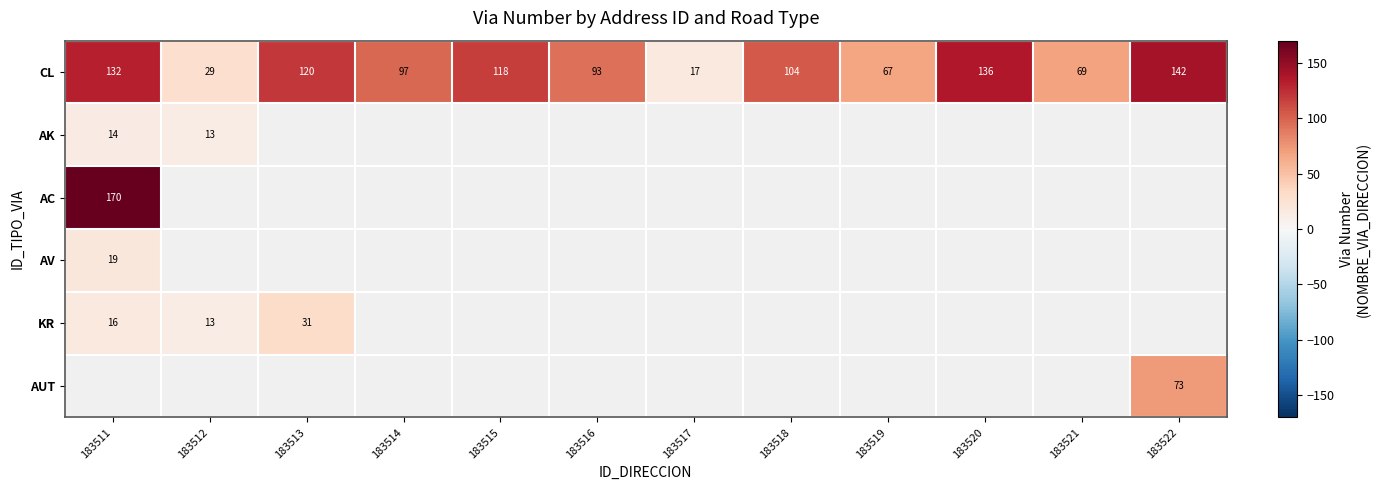

What is the minimum value shown in the chart?

13.0